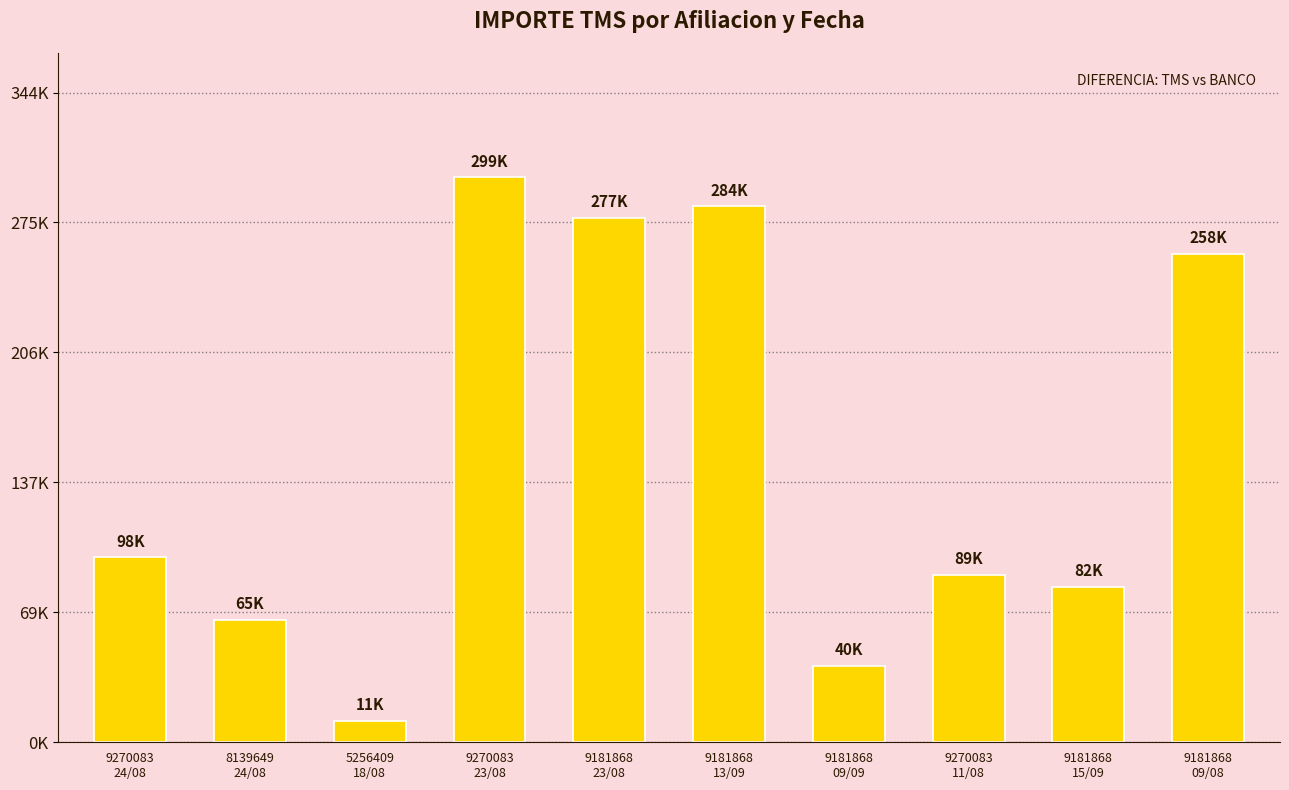

Reading left to right, what are all the values shown in this chart?

97748.0	64913.0	11378.0	298743.0	277208.5	283527.5	40411.5	88598.0	82345.5	258331.0